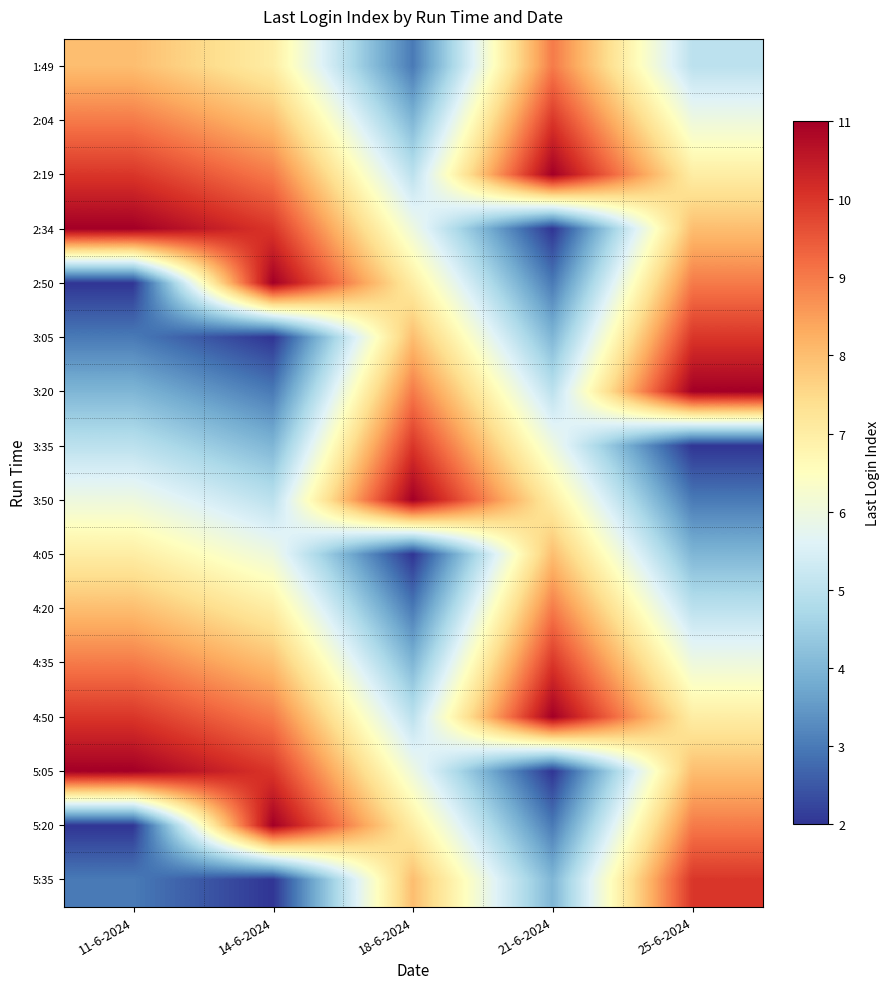

What is the total value across all series at 25-6-2024?

110